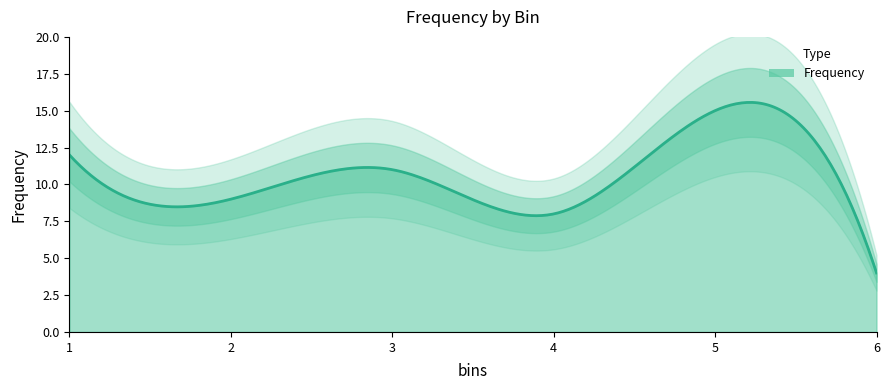

What is the difference between the values at 2 and 6?

5